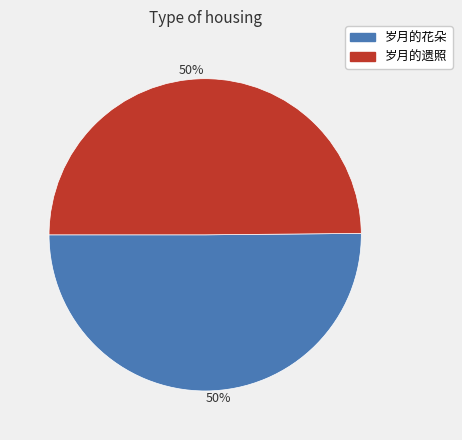

How many slices are in this pie chart?

2